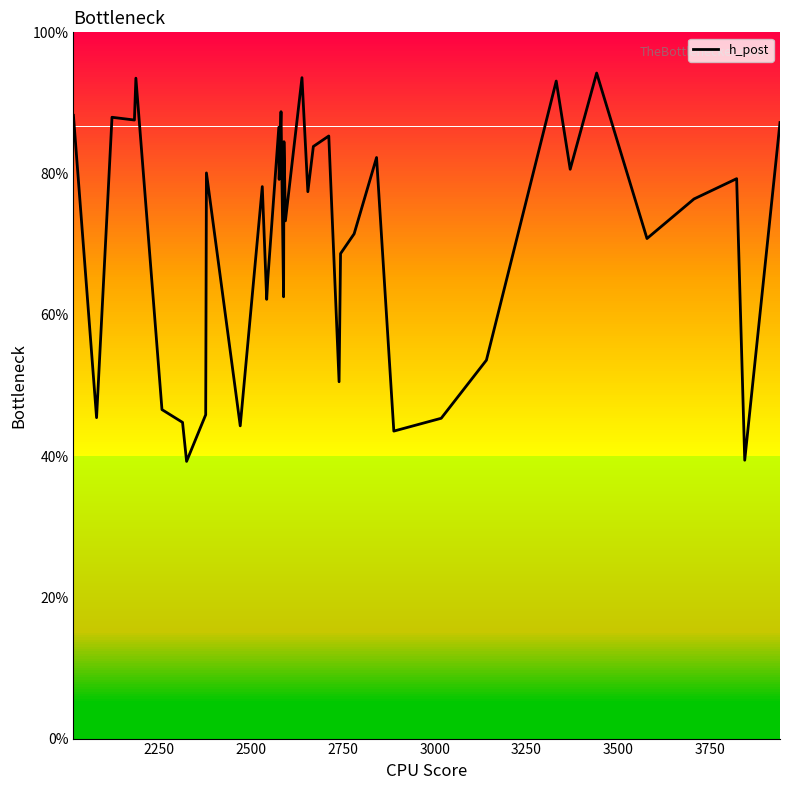

What is the smallest value displayed?

39.2